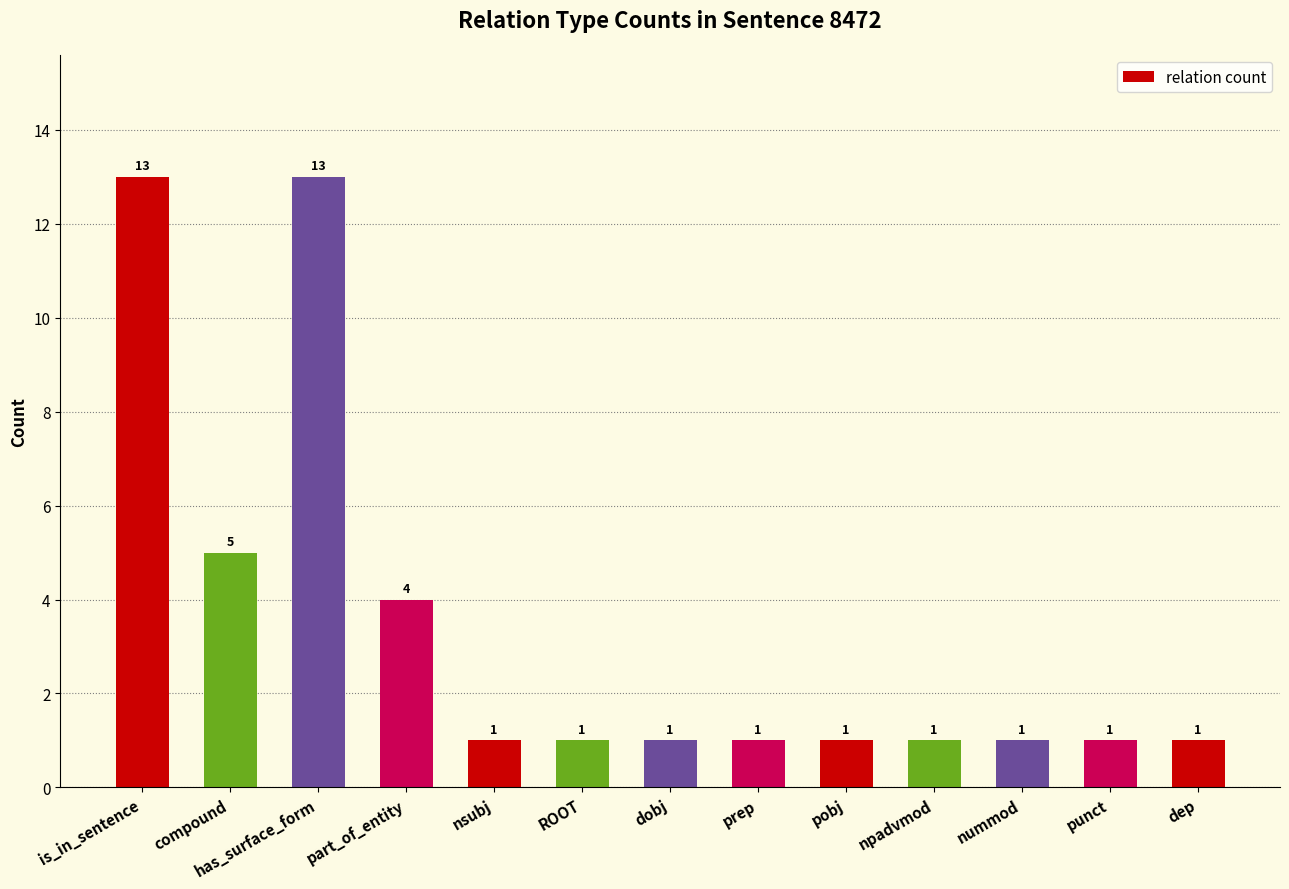

The value at dobj is 0. True or false?

False